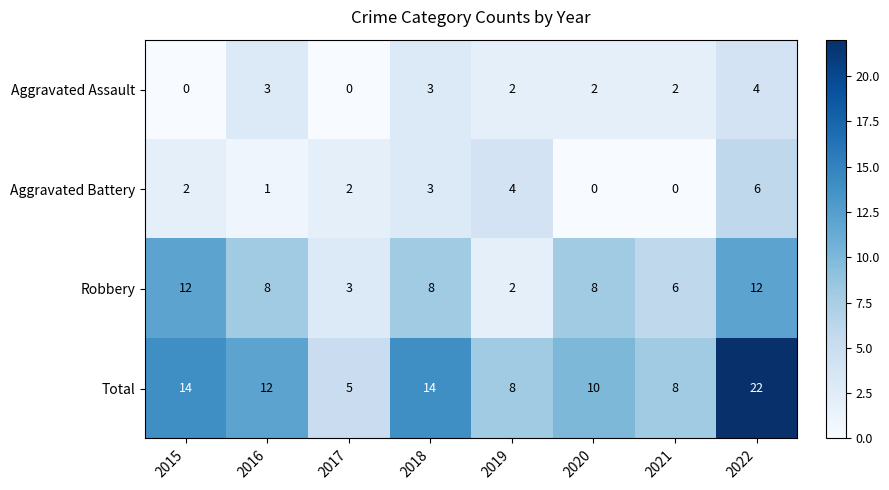

How many Aggravated Battery values are between 1 and 4?

5